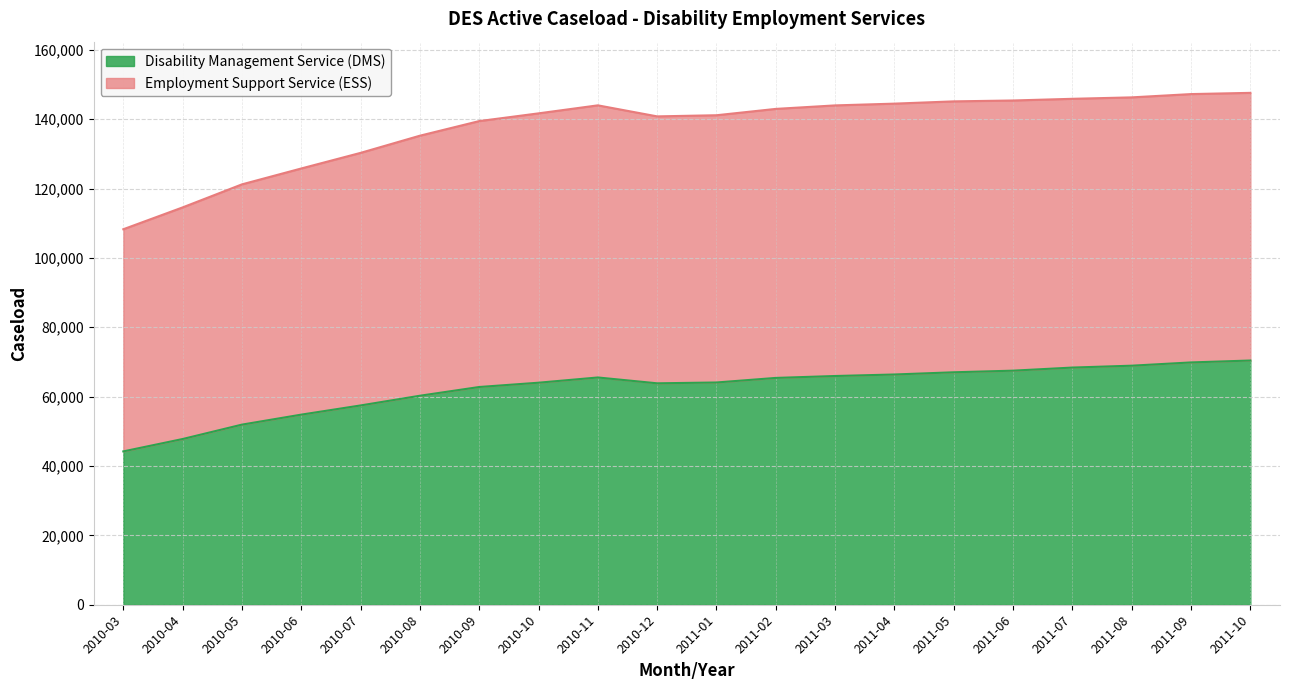

Which has a higher value, 2011-04 or 2011-01?

2011-04